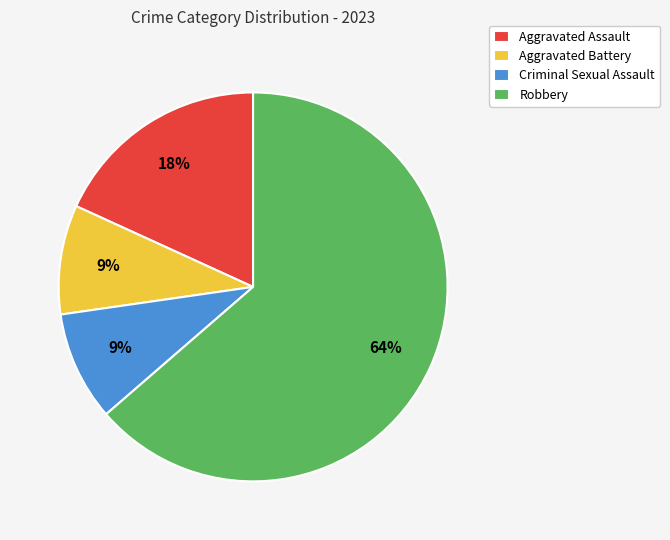

Which slice is the largest?

Robbery